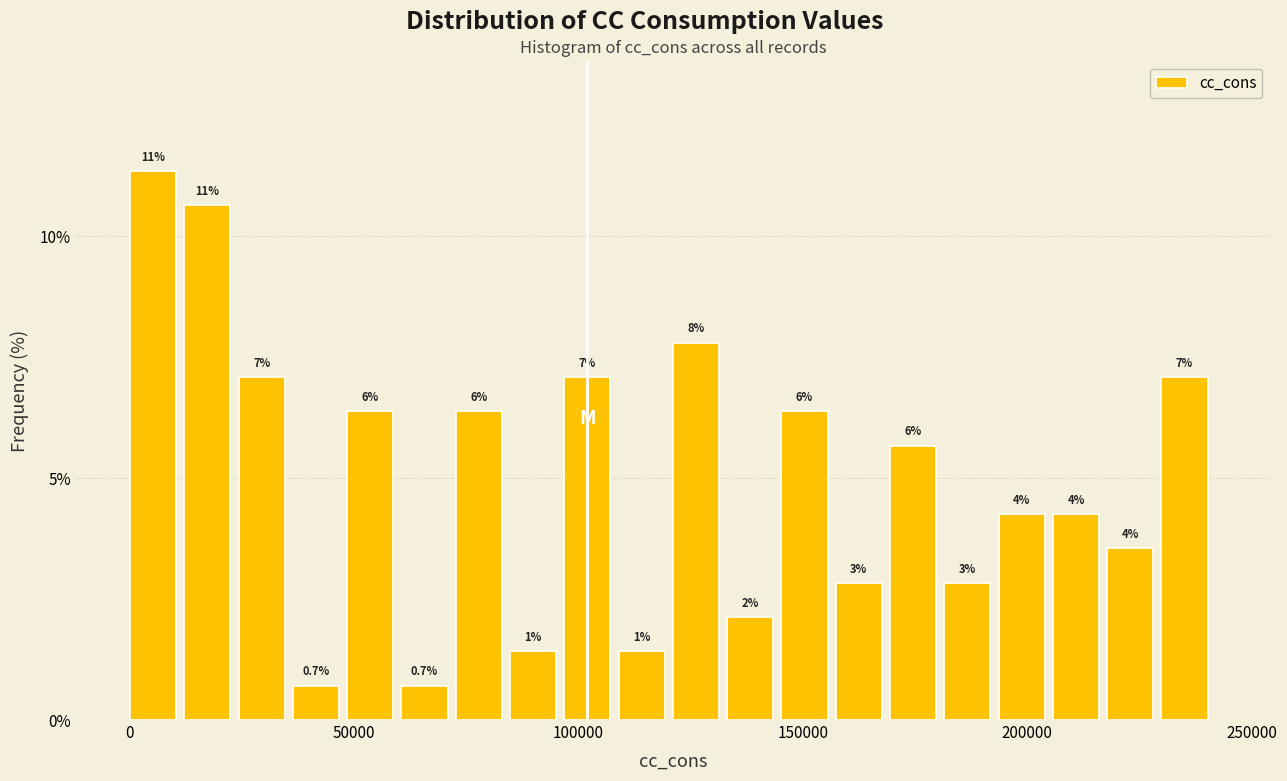

Read against the x-axis, roughly where is the centre of the tallest bar?

5000